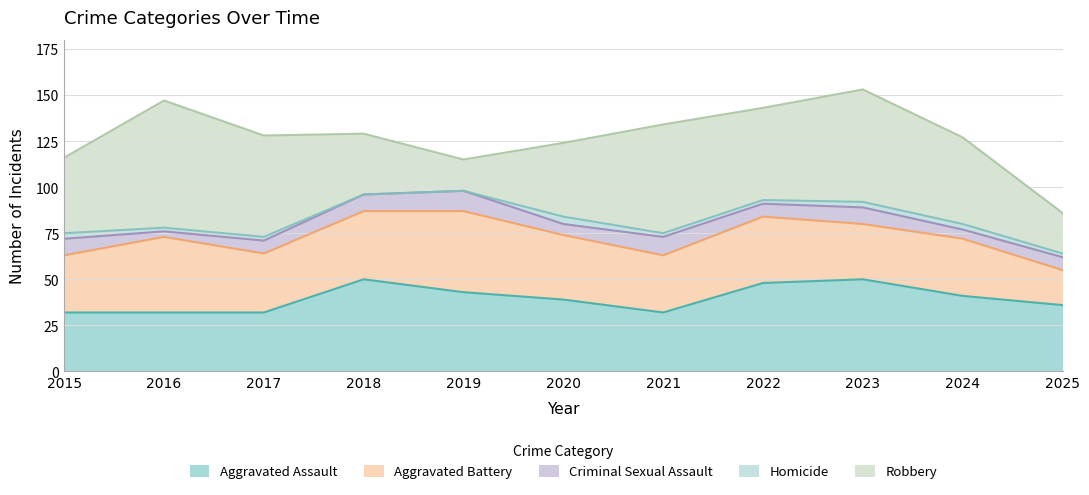

Which series changed the most between 2019 and 2020?

Robbery